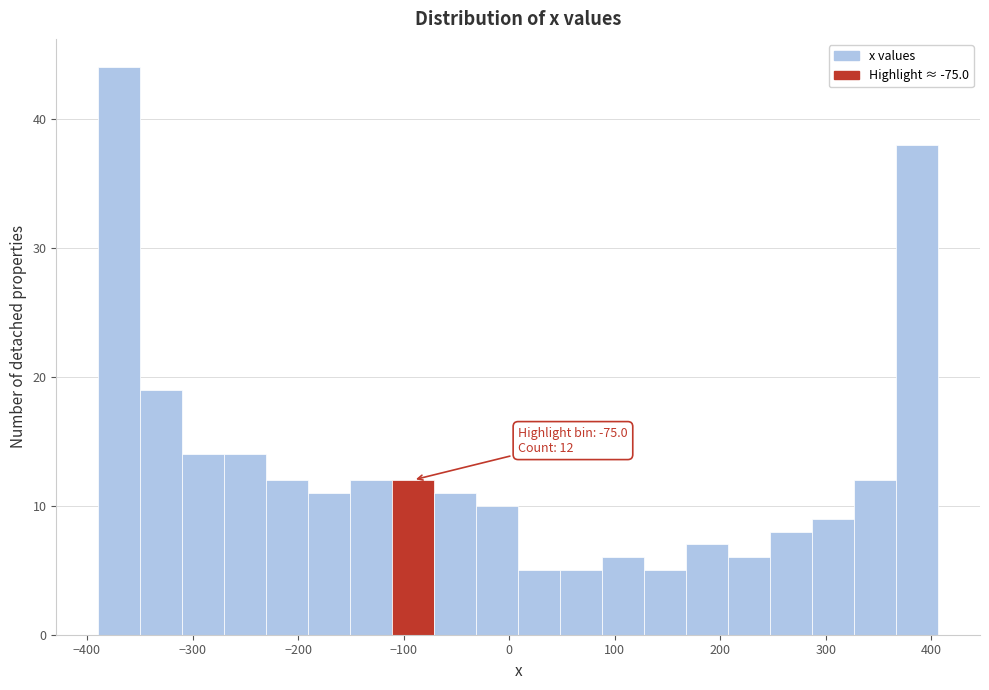

Read against the x-axis, roughly where is the centre of the tallest bar?

-370